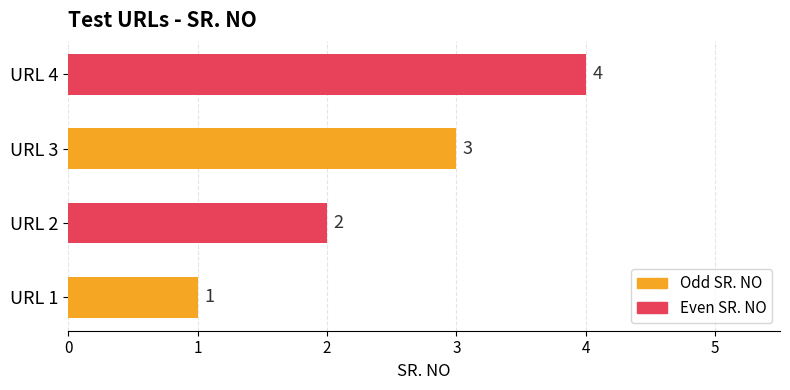

The value at URL 4 is 2. True or false?

False